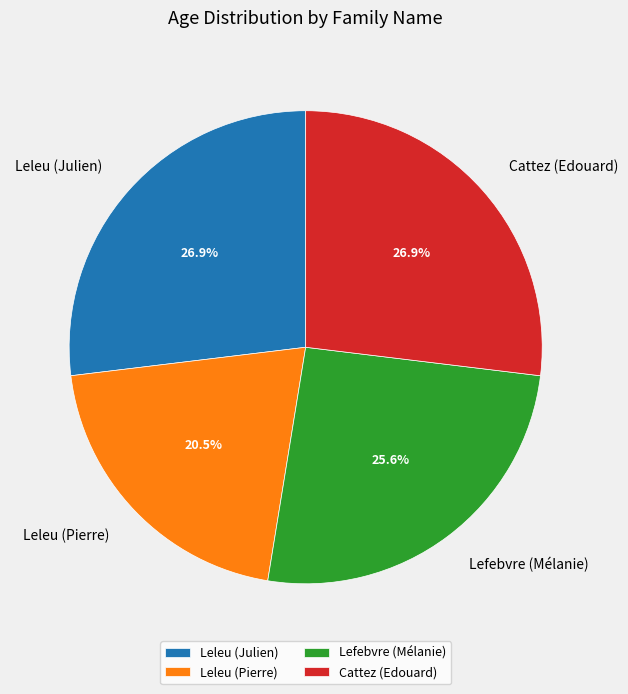

How much of the chart is everything except Leleu (Pierre)?

79.5%